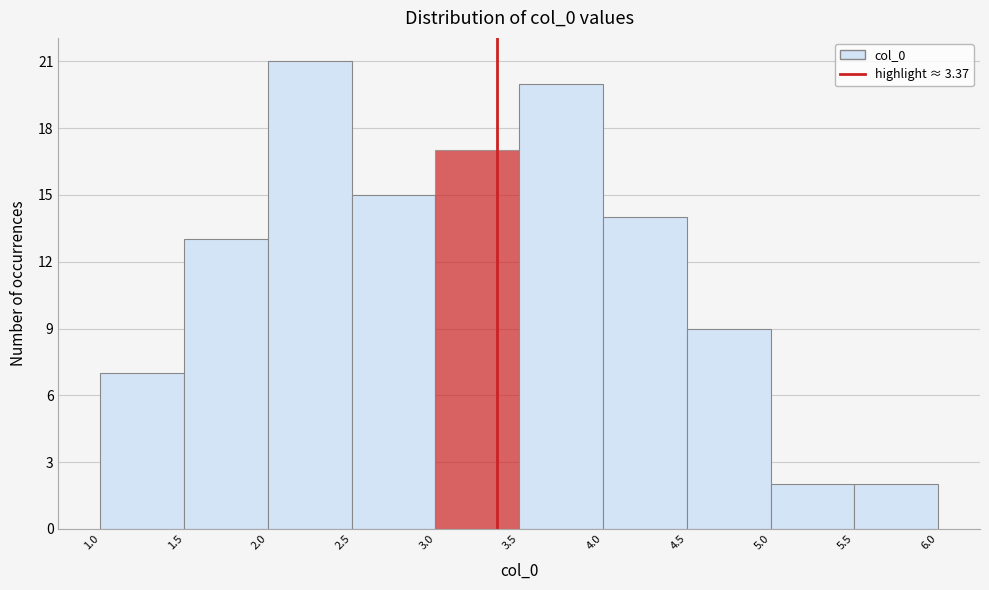

Reading left to right, transcribe this chart: for each bar, give the range it covers on the x-axis and its height. The values are not printed on the chart, so give them approximately, as read against the axis.

1.0 to 1.5: 7
1.5 to 2.0: 13
2.0 to 2.5: 21
2.5 to 3.0: 15
3.0 to 3.5: 17
3.5 to 4.0: 20
4.0 to 4.5: 14
4.5 to 5.0: 9
5.0 to 5.5: 2
5.5 to 6.0: 2